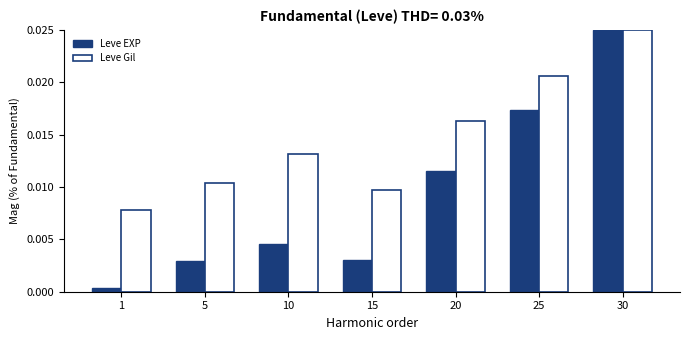

Which series has the widest spread of values?

Leve EXP